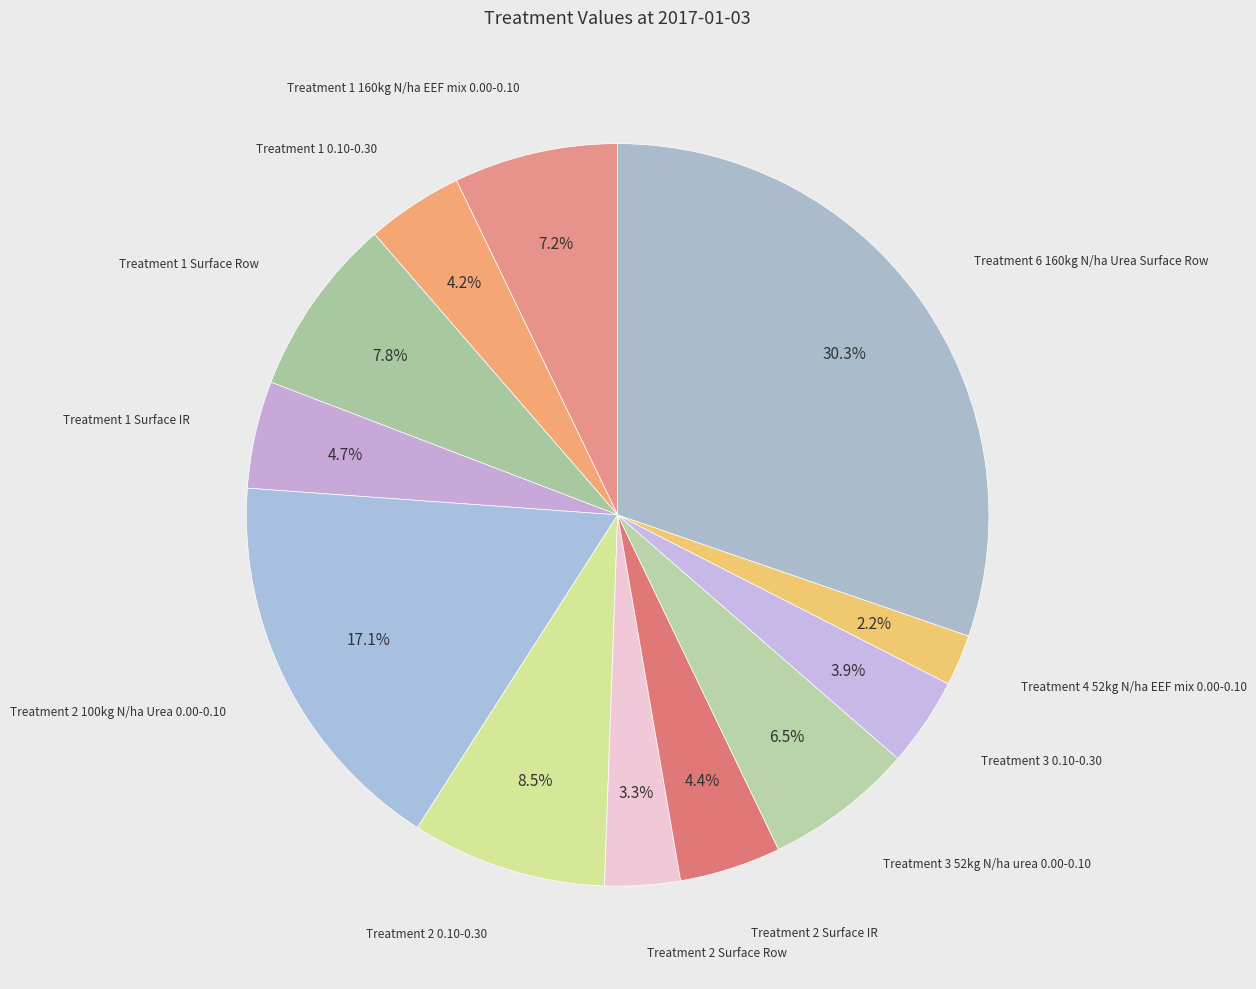

How many slices are in this pie chart?

12